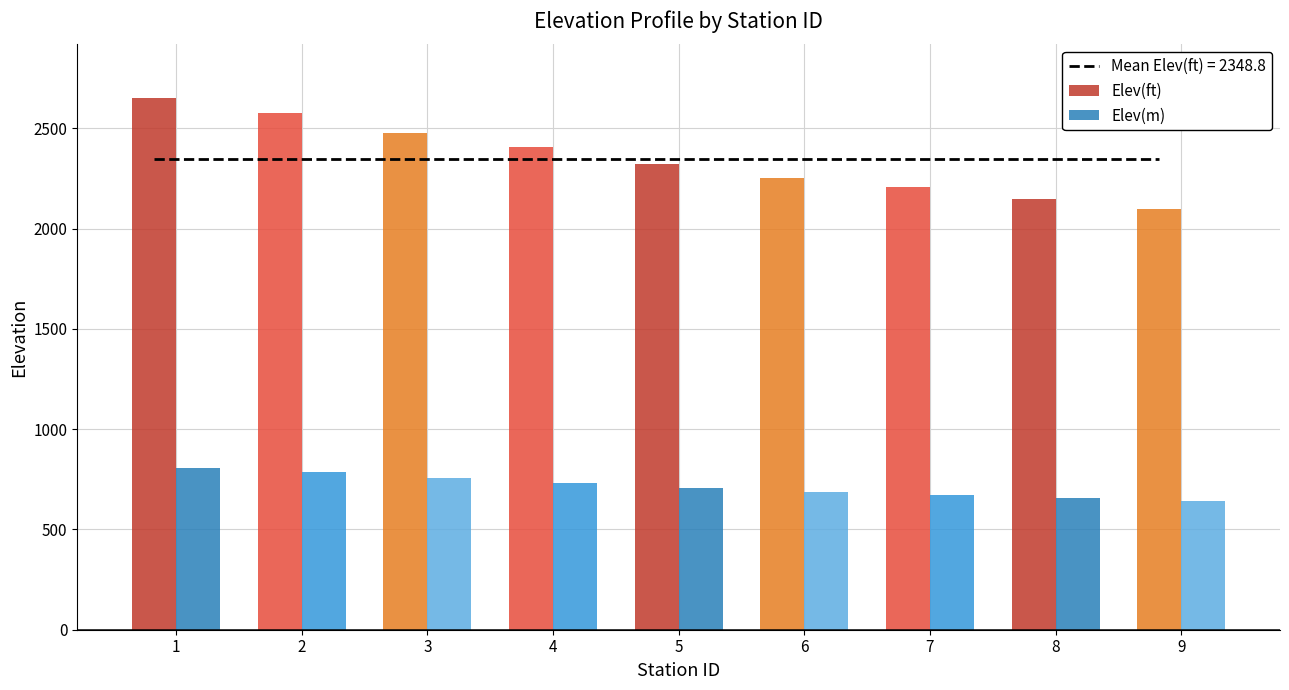

What is the difference between the highest and lowest values at 4?

1672.7